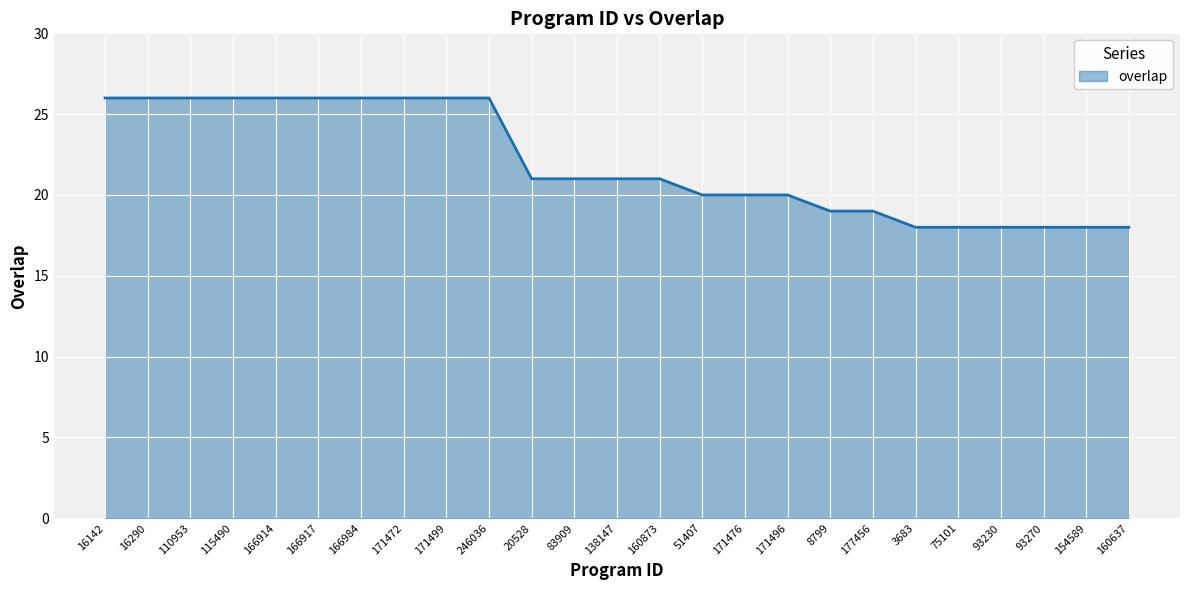

The value at 93270 is 27. True or false?

False